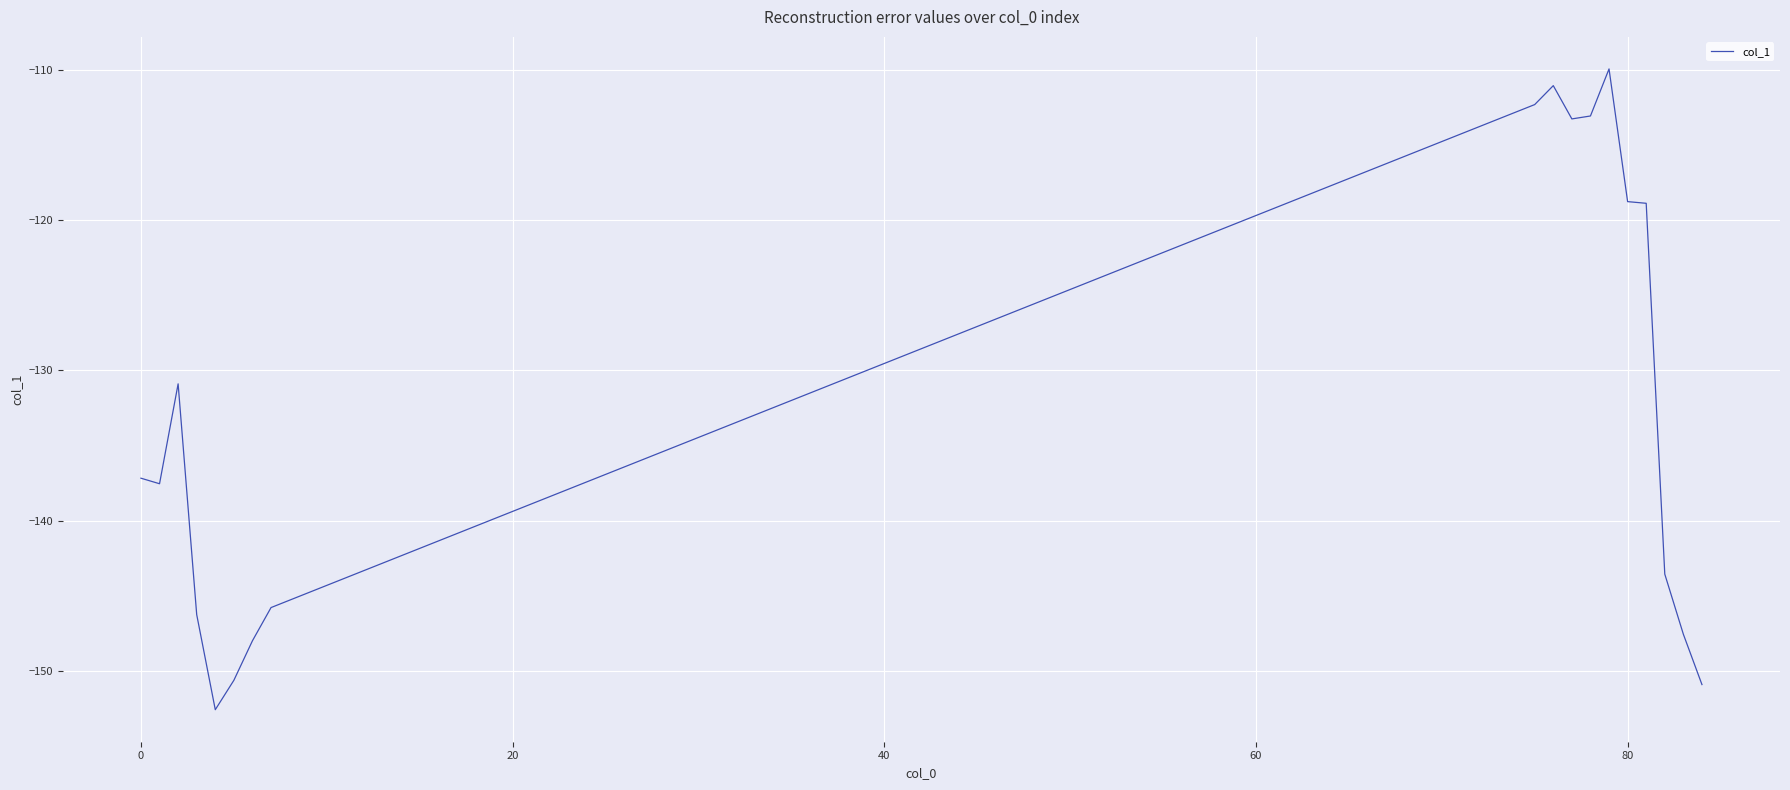

What is the maximum value shown in the chart?

-110.0